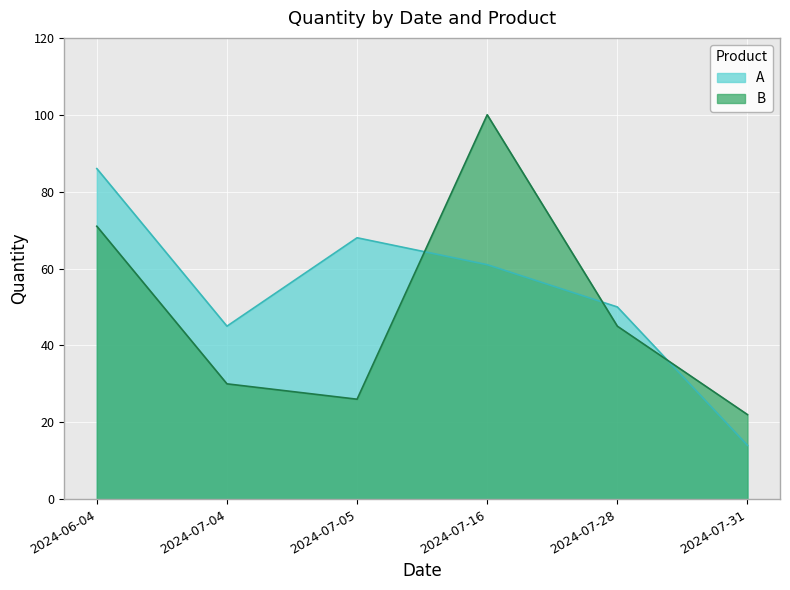

Is it true that A equals 61 at 2024-07-16?

True